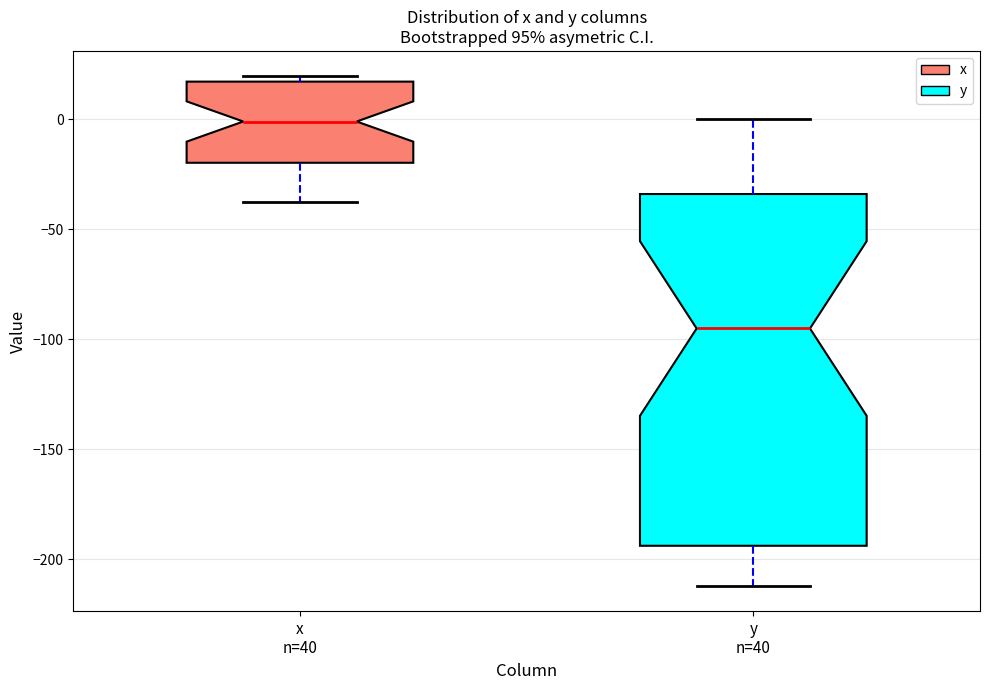

Which box has the lowest median line?

y n=40